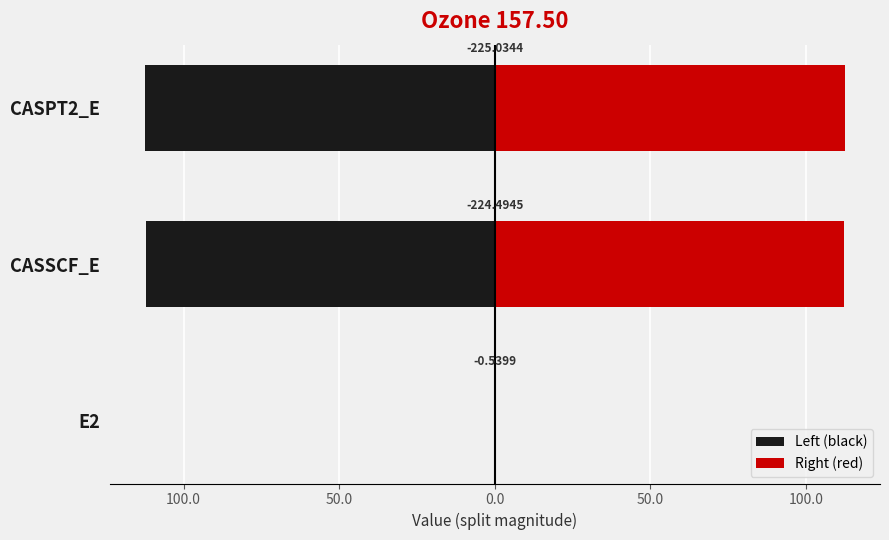

What is the difference between the highest and lowest values at CASPT2_E?

225.0